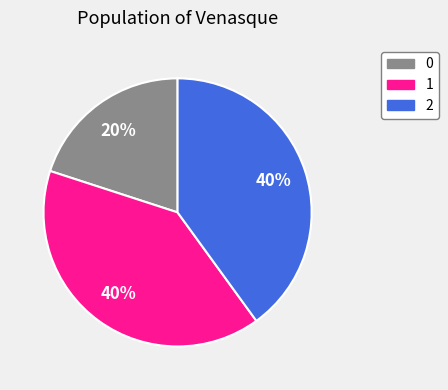

Count the number of slices in the pie.

3